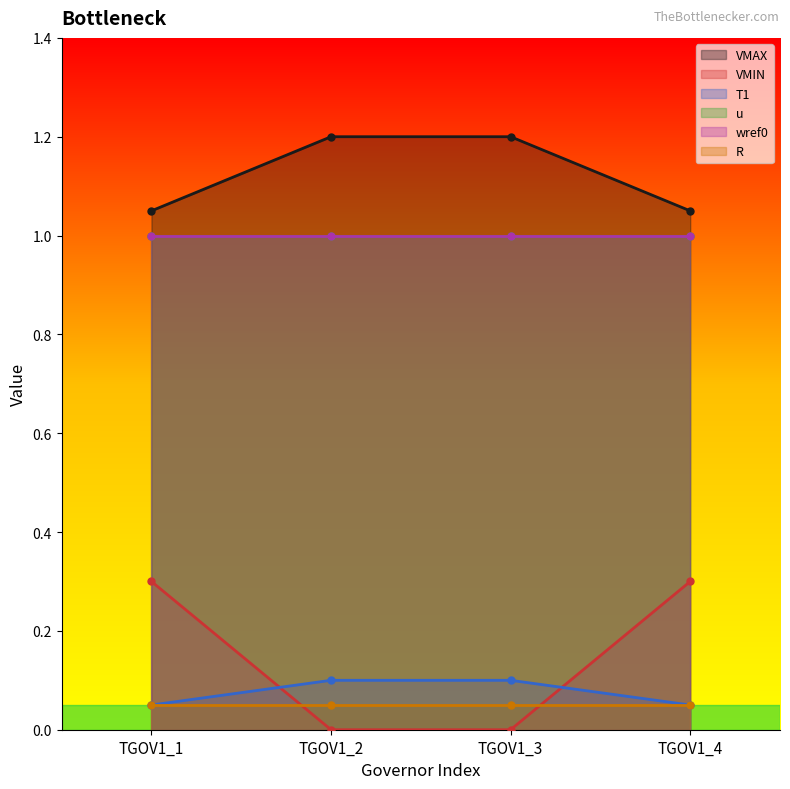

What is the difference between the second highest and second lowest values in the VMIN series?

0.3